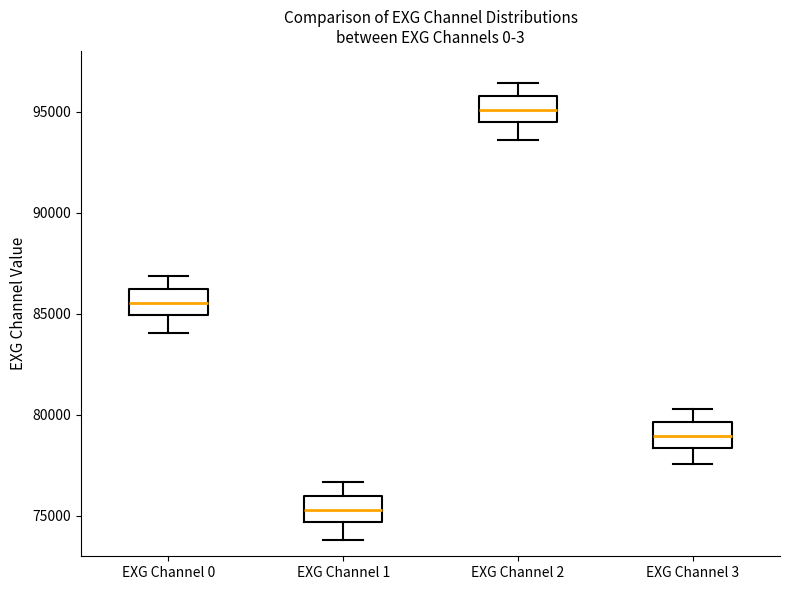

Which box has the highest median line?

EXG Channel 2